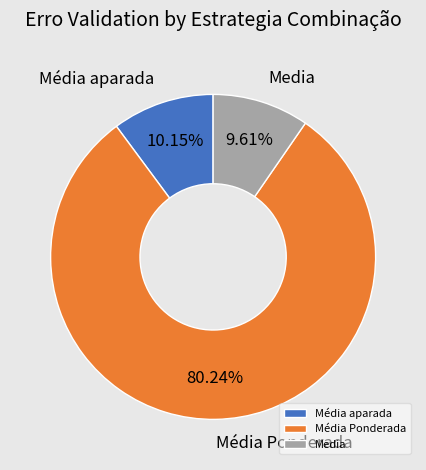

Is there a majority slice in this chart?

Yes